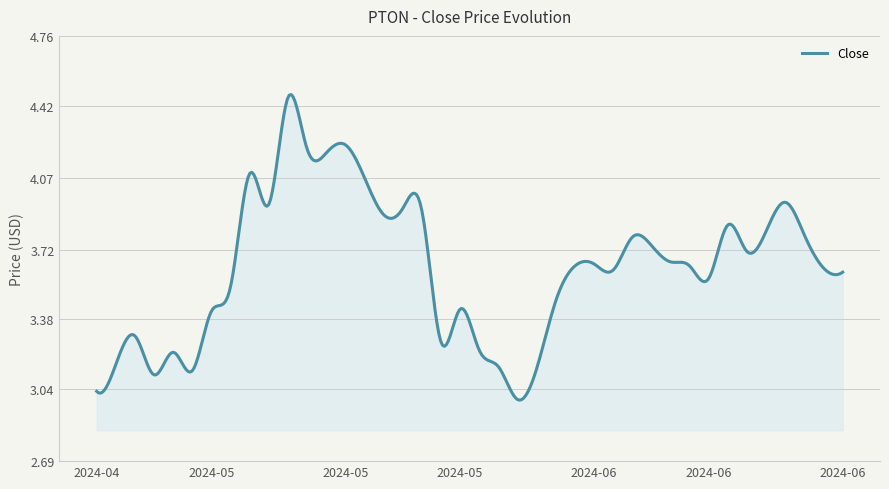

What is the difference between the maximum and minimum values?

1.5